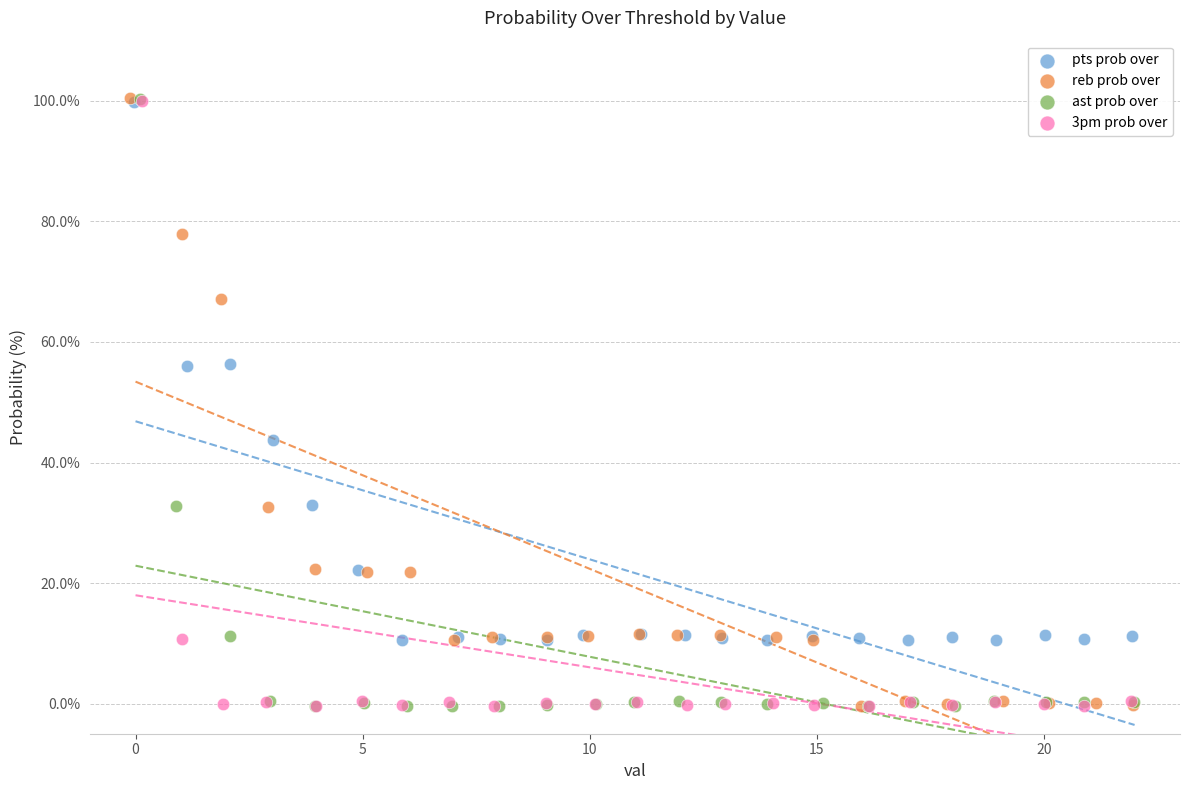

Which series has the largest Y range (max minus min)?

ast prob over